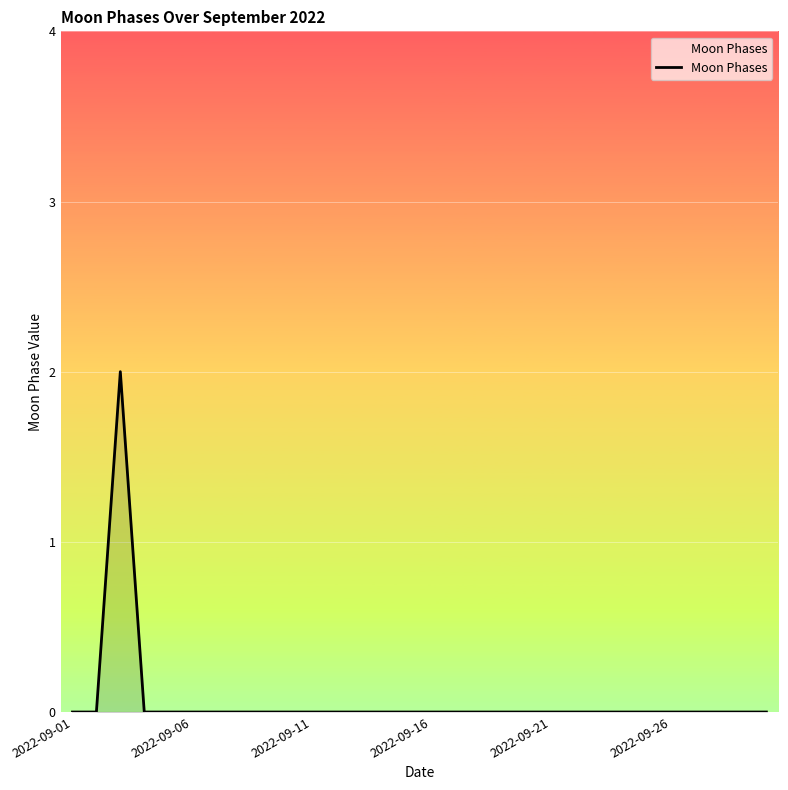

Does the chart display data point markers on the line(s)?

No